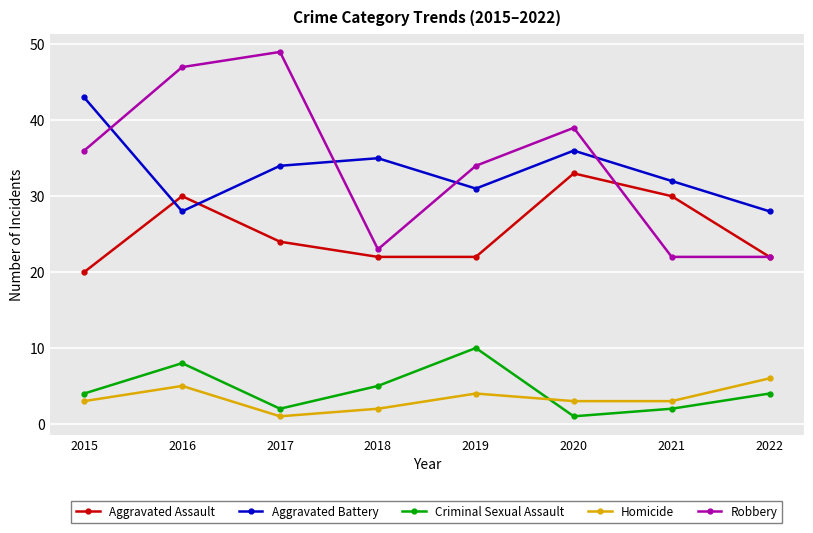

Is it true that Aggravated Battery equals 57 at 2018?

False